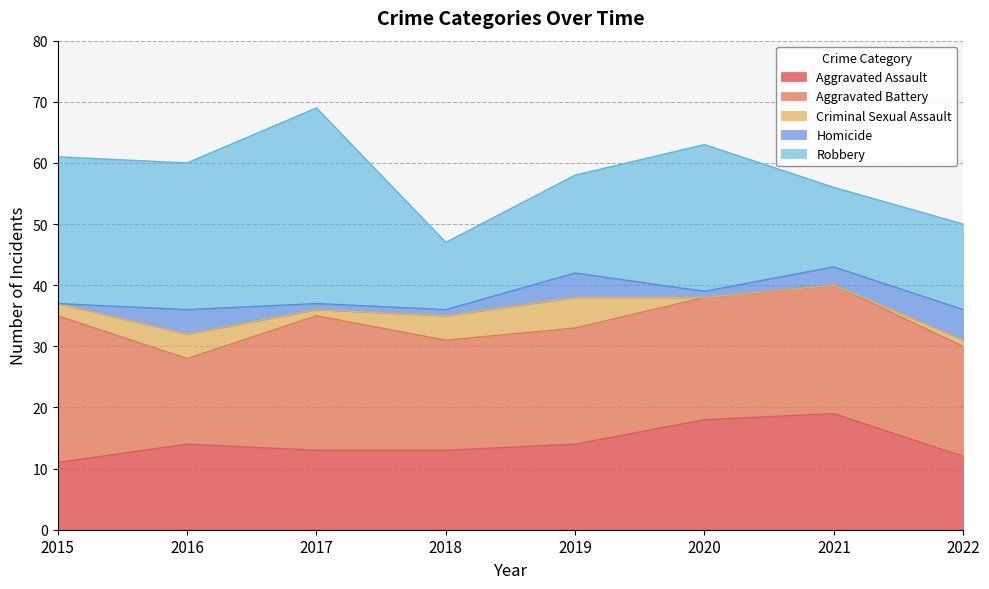

Which series changed the most between 2015 and 2016?

Aggravated Battery